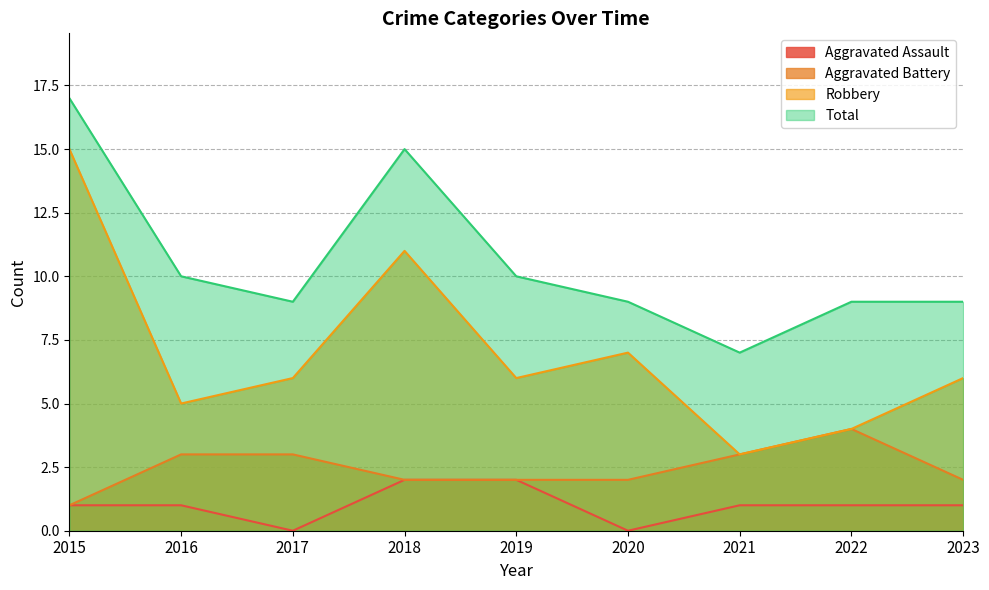

What is the total value across all series at 2016?

19